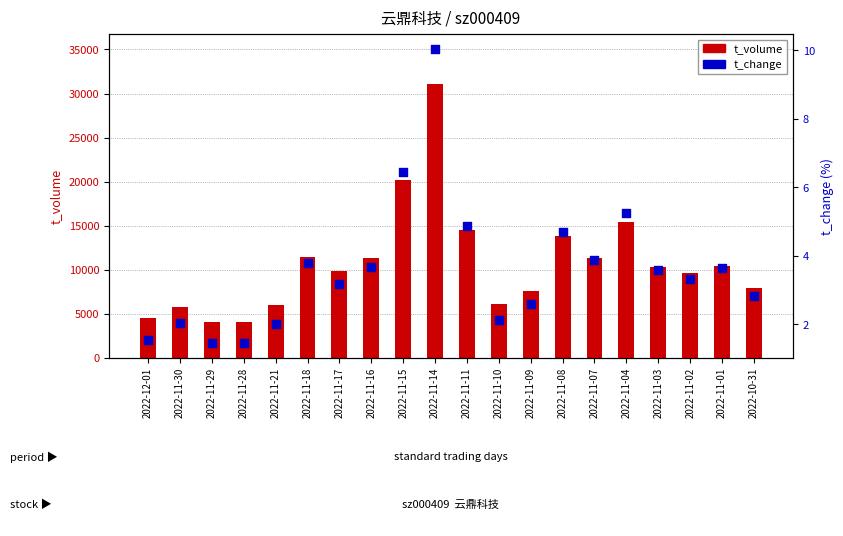

At how many categories does at least one series exceed 959?

20